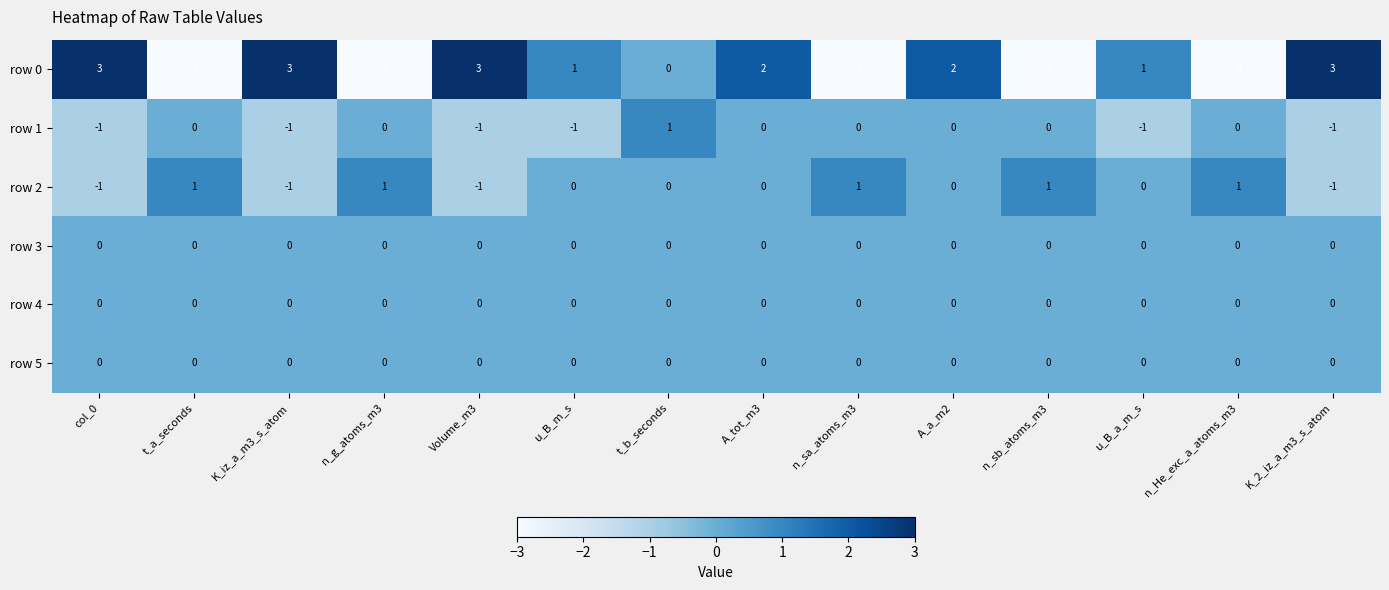

True or false: row 4 has a value of 0 at t_a_seconds.

True